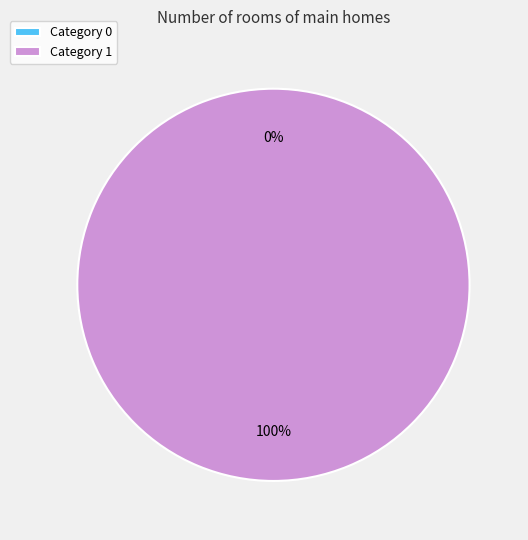

The 1 slice represents 93% of the pie. True or false?

False